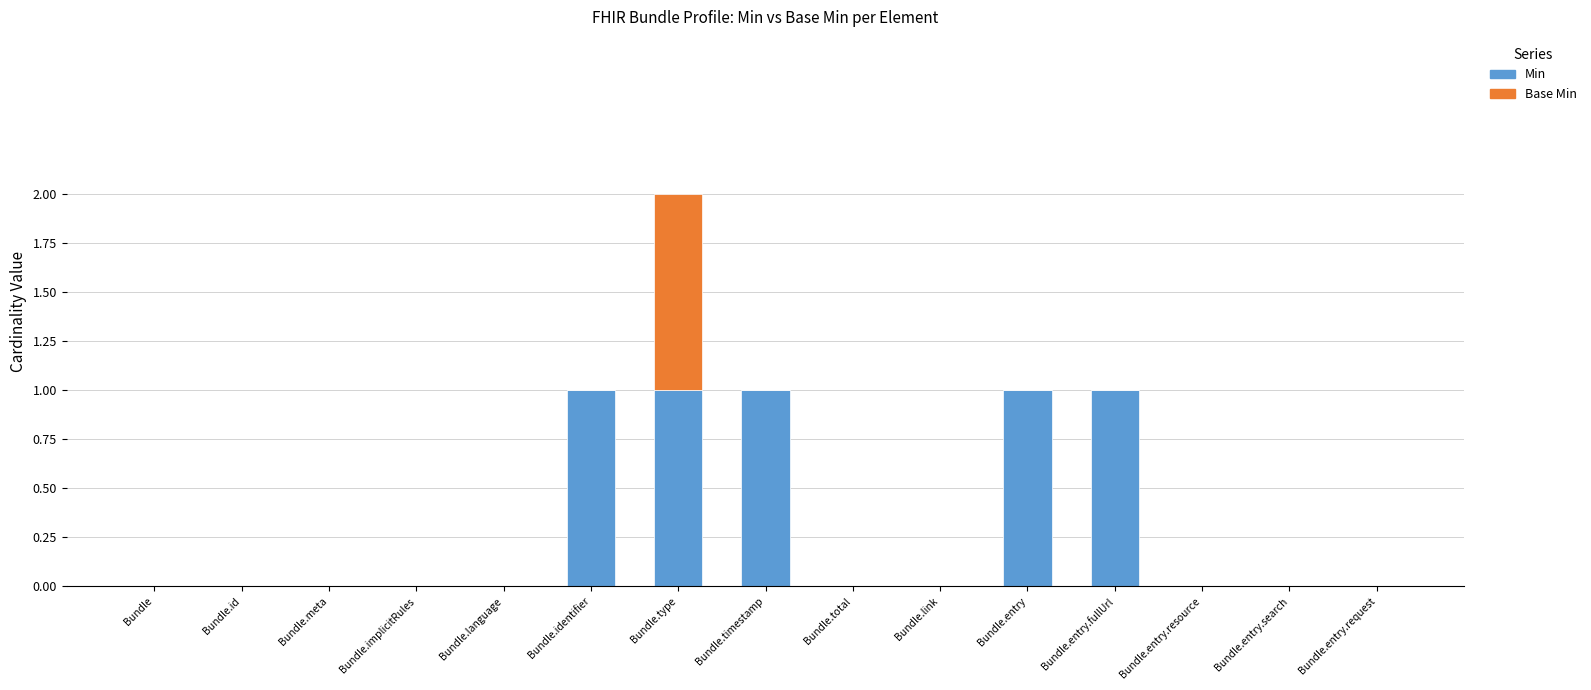

True or false: Min has a value of 1 at Bundle.entry.request.

False